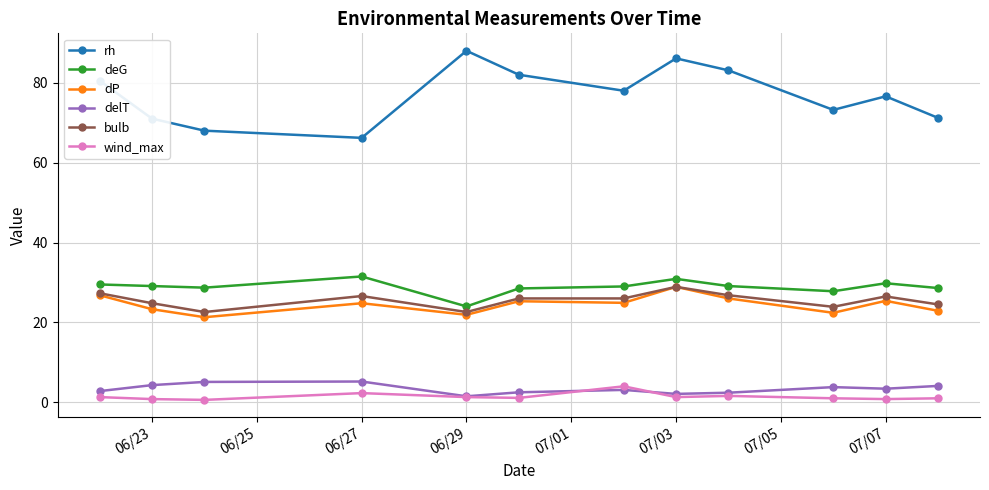

What is the value of the rh point at the 8th from the left?

86.1